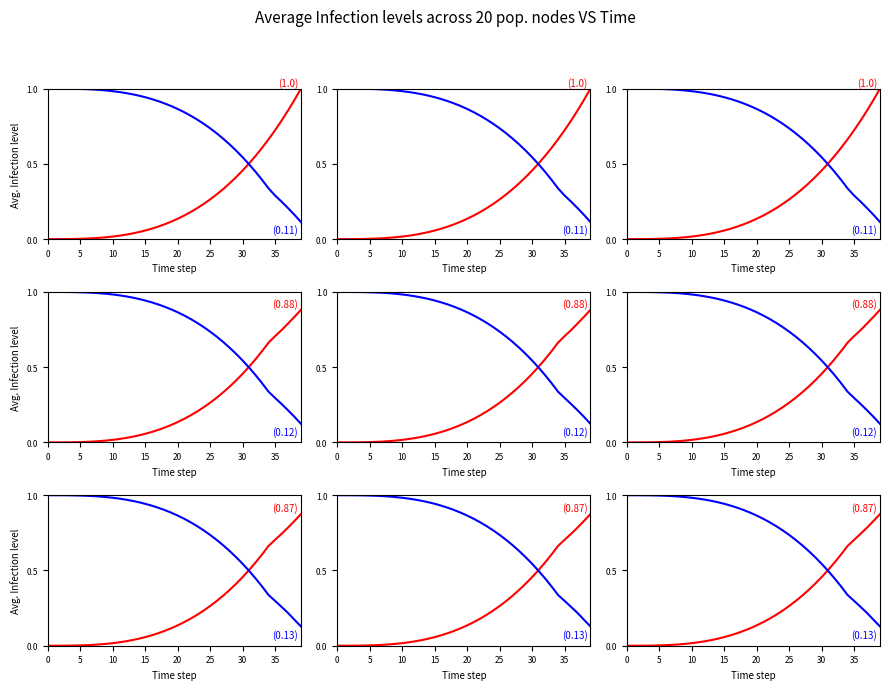

What is the difference between the 97 values at 5 and 32?

0.6